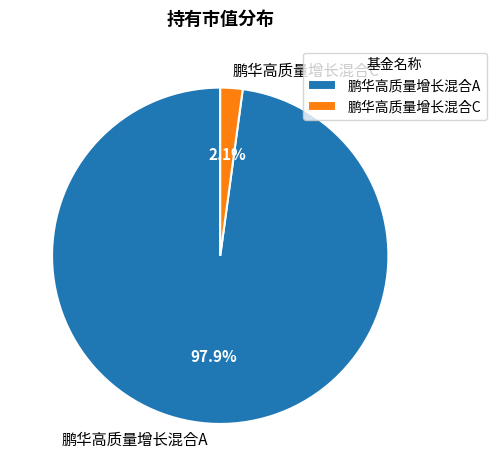

What is the total percentage of 鹏华高质量增长混合C and 鹏华高质量增长混合A?

100.0%